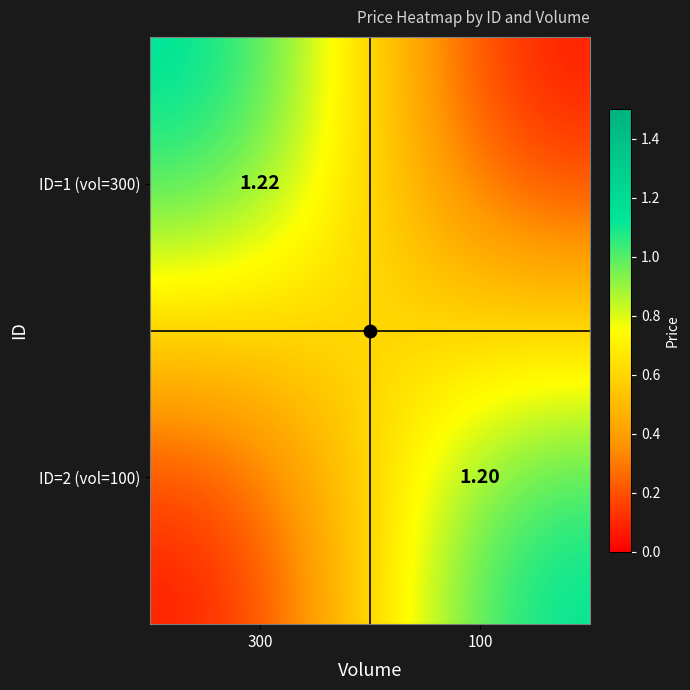

List the series in order of their peak value, highest first.

ID=1 (vol=300), ID=2 (vol=100)